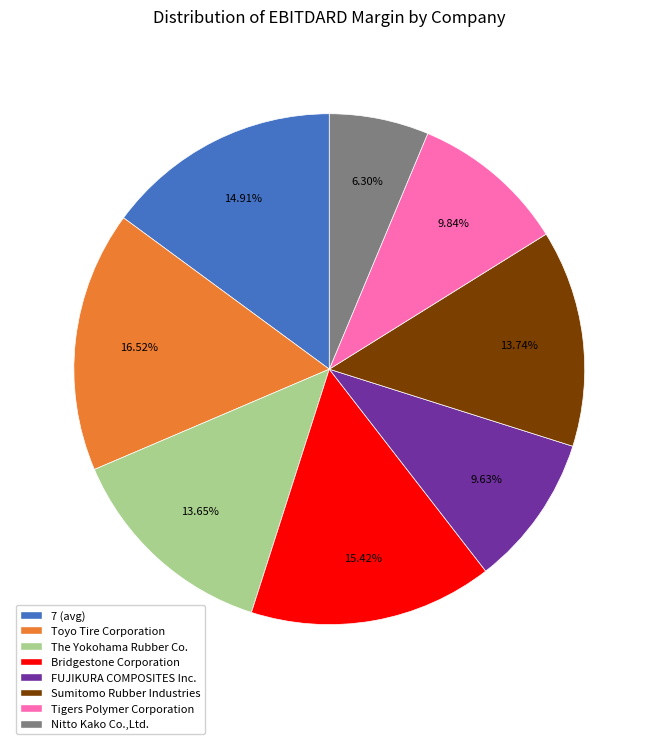

Does Nitto Kako Co.,Ltd. account for over 50% of the chart?

No